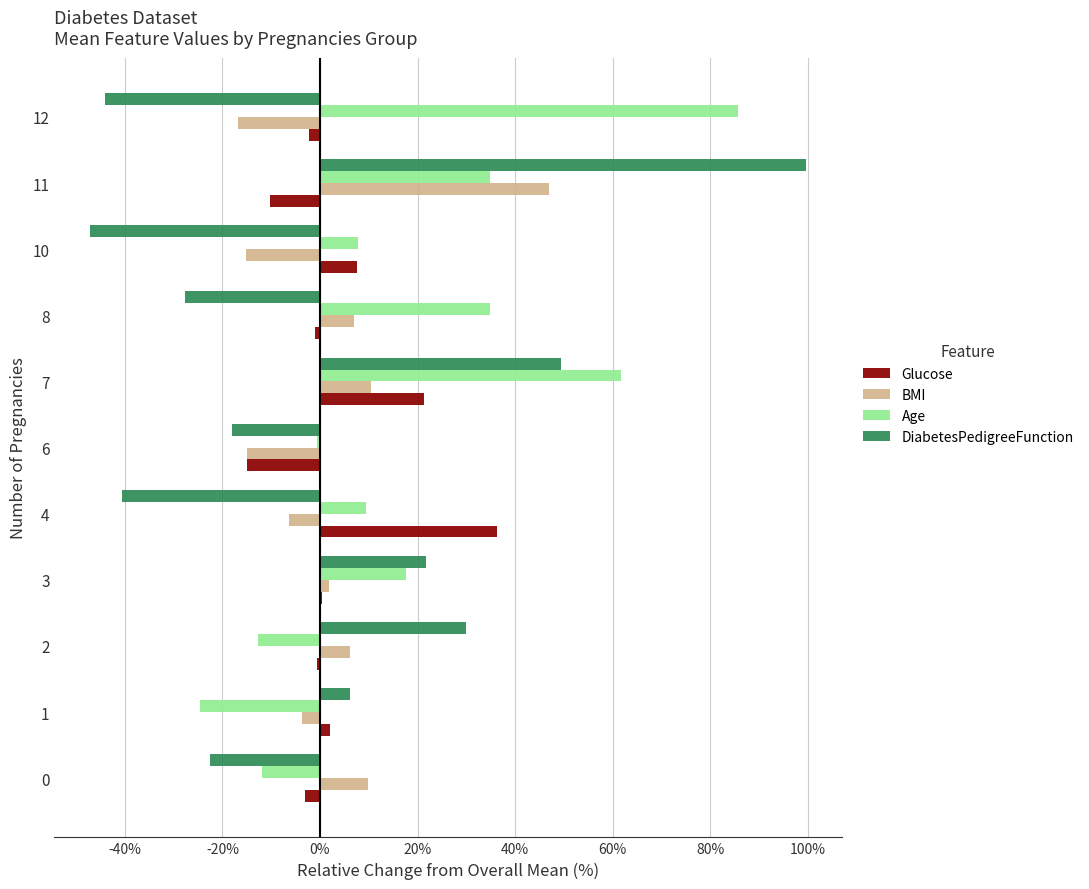

What are all the series names shown in the legend?

Glucose, BMI, Age, DiabetesPedigreeFunction